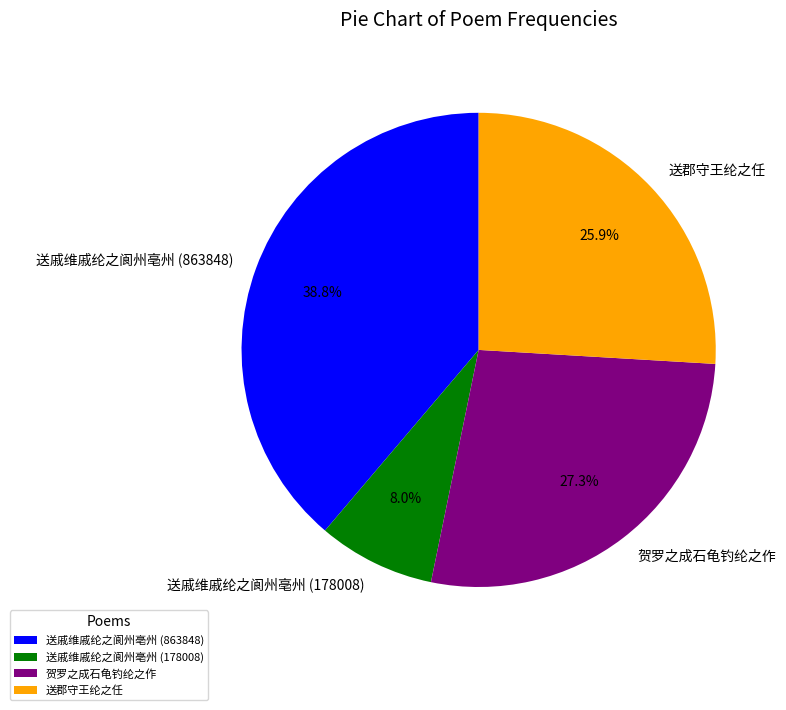

Do 送戚维戚纶之阆州亳州 (863848) and 贺罗之成石龟钓纶之作 together represent more than half of the pie?

Yes